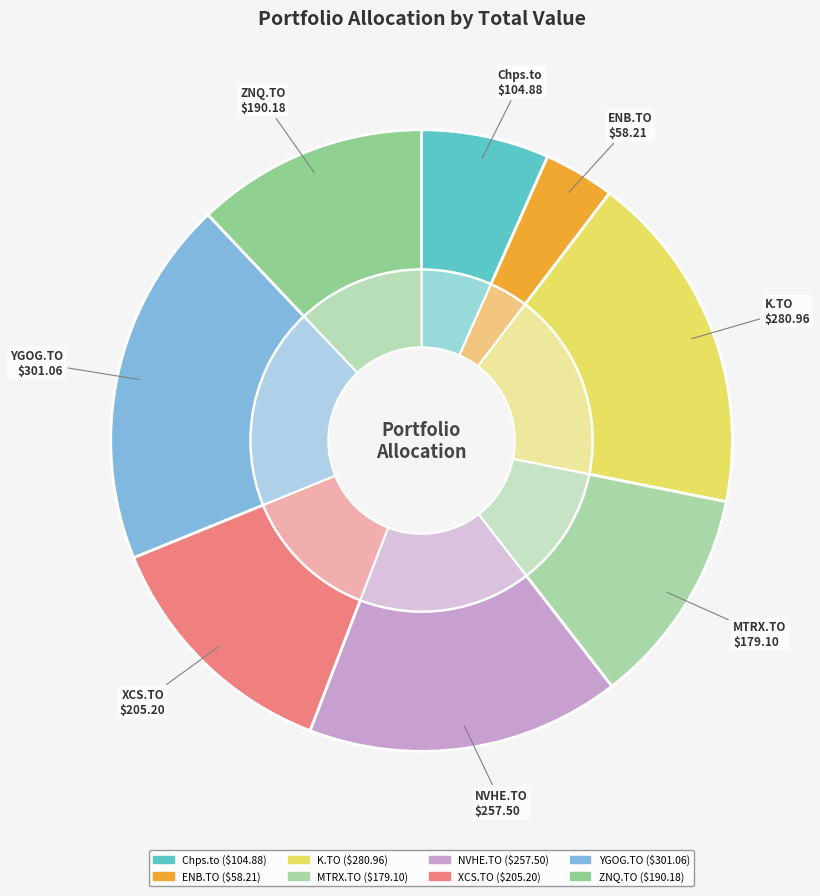

Combined, what portion of the pie is Chps.to and K.TO?

24.5%